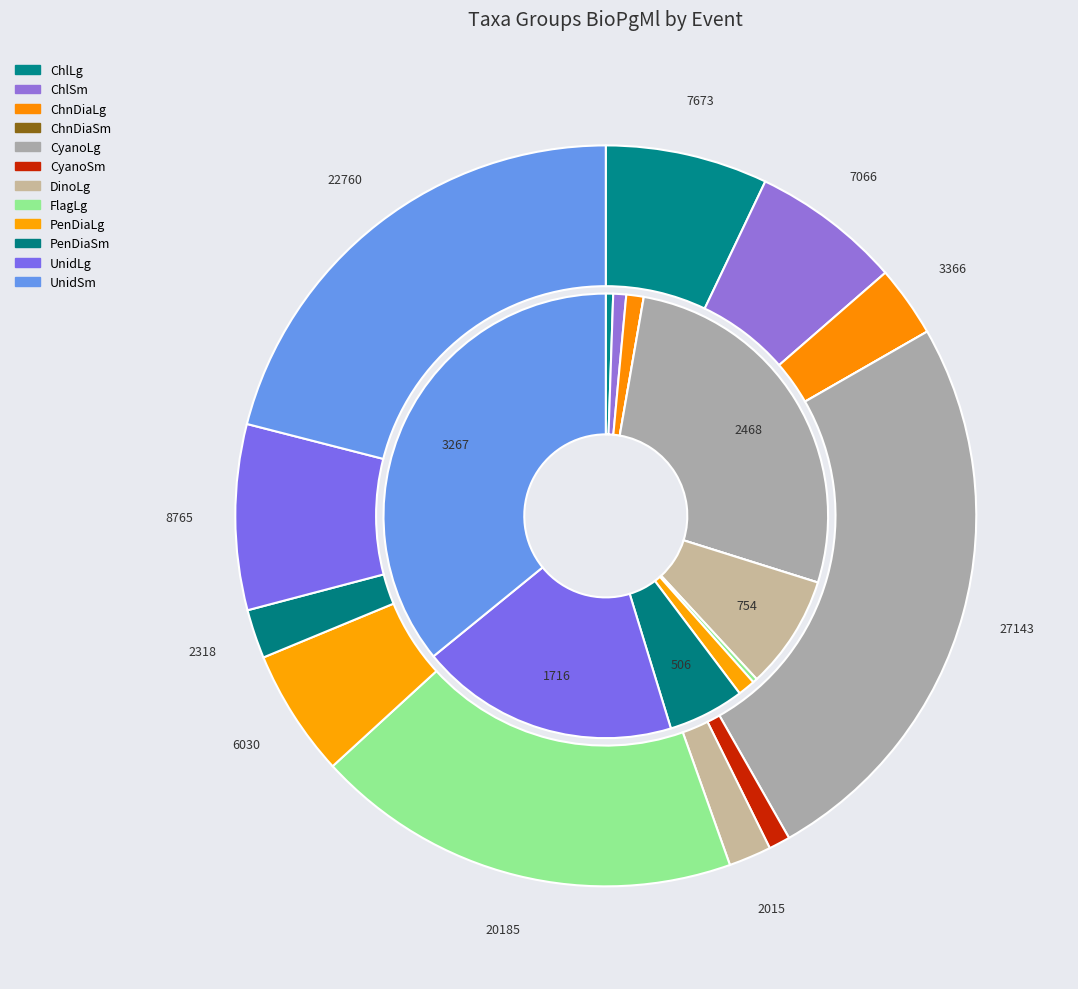

Rank the categories by SJR2 value from highest to lowest.

UnidSm, CyanoLg, UnidLg, DinoLg, PenDiaSm, ChnDiaLg, PenDiaLg, ChlSm, ChlLg, FlagLg, ChnDiaSm, CyanoSm